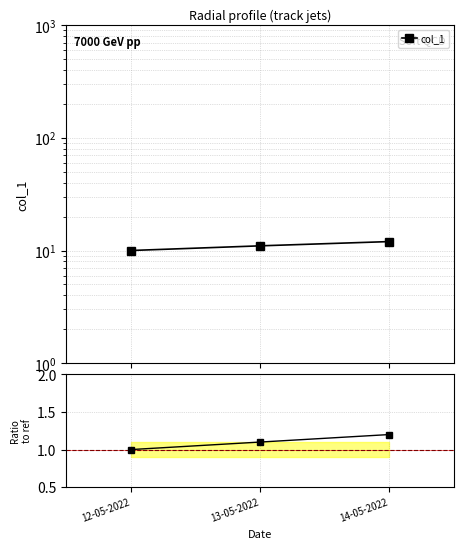

Reading left to right, extract all data points from this chart.

col_1: 12-05-2022=10.0	13-05-2022=11.0	14-05-2022=12.0
col_1 / ref: 12-05-2022=1.0	13-05-2022=1.1	14-05-2022=1.2